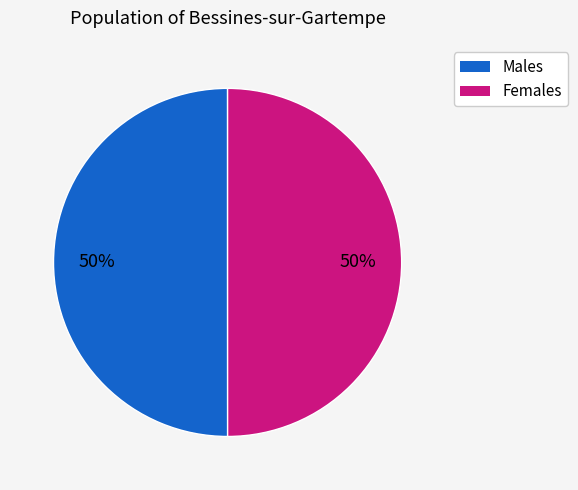

To the nearest percent, what portion does Females represent?

50%